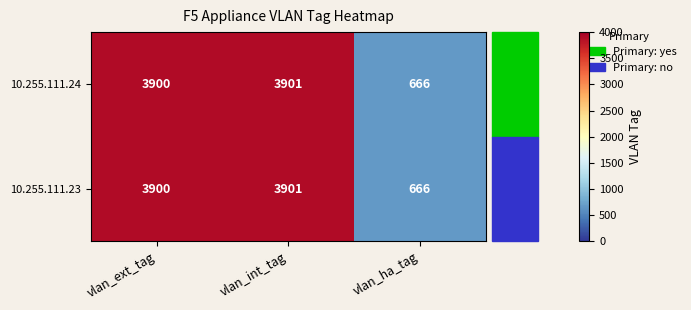

The value of 10.255.111.24 at vlan_ha_tag is 404. True or false?

False